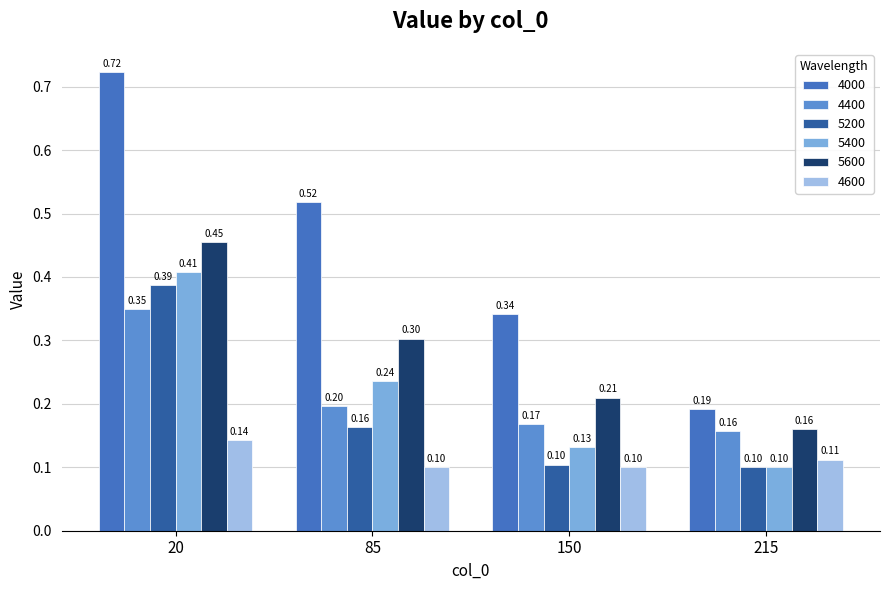

At which label is 5600 closest to 0?

215